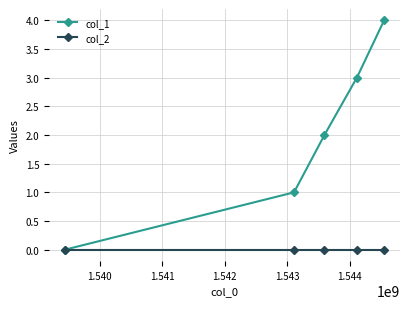

Which series has the largest total across all categories?

col_1